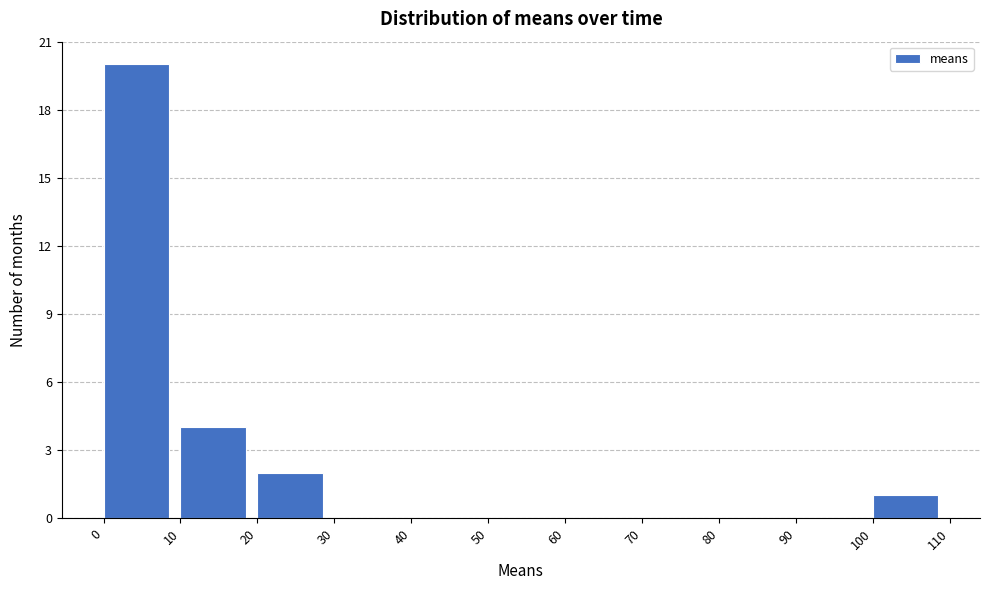

Over which range of the x-axis is the bar tallest?

0 to 10